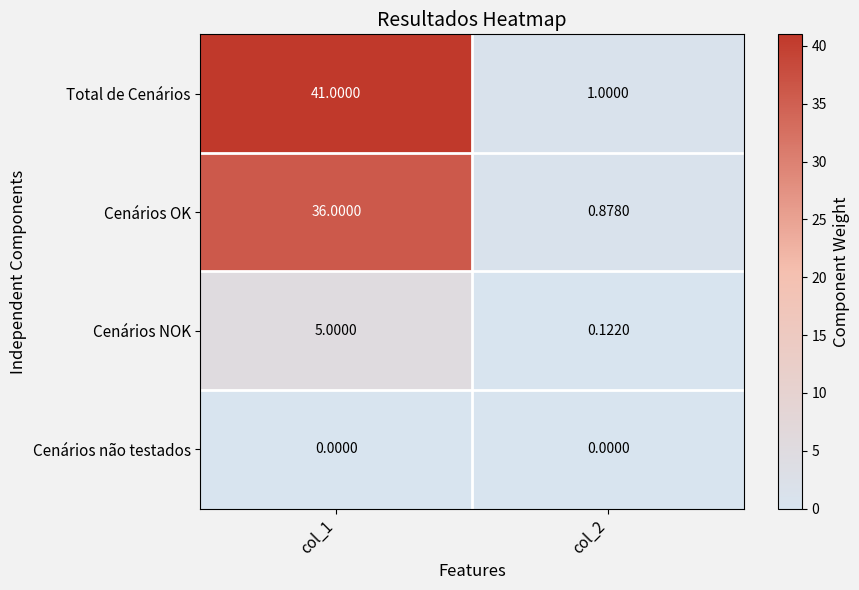

Which series has the largest total across all categories?

Total de Cenários